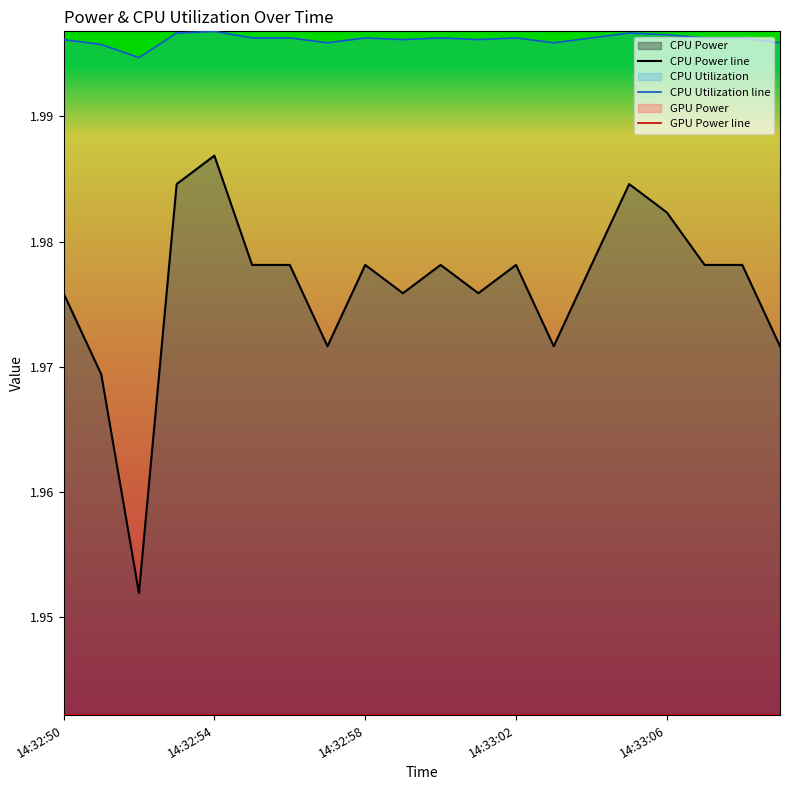

True or false: CPU Utilization line and GPU Power line cross at least once.

False